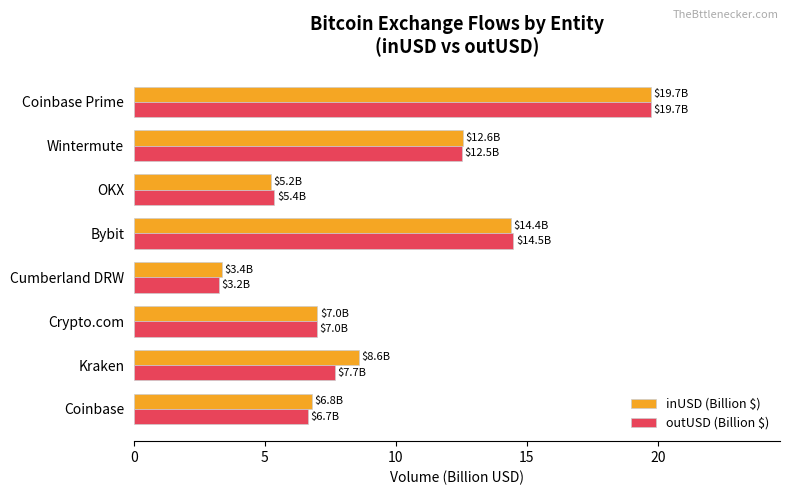

Which series has the largest range (max minus min)?

outUSD (Billion $)